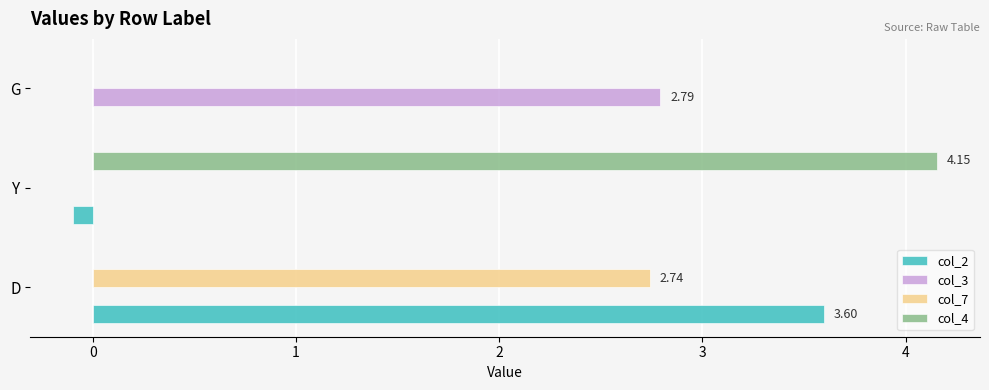

What is the total value across all series at G?

2.8